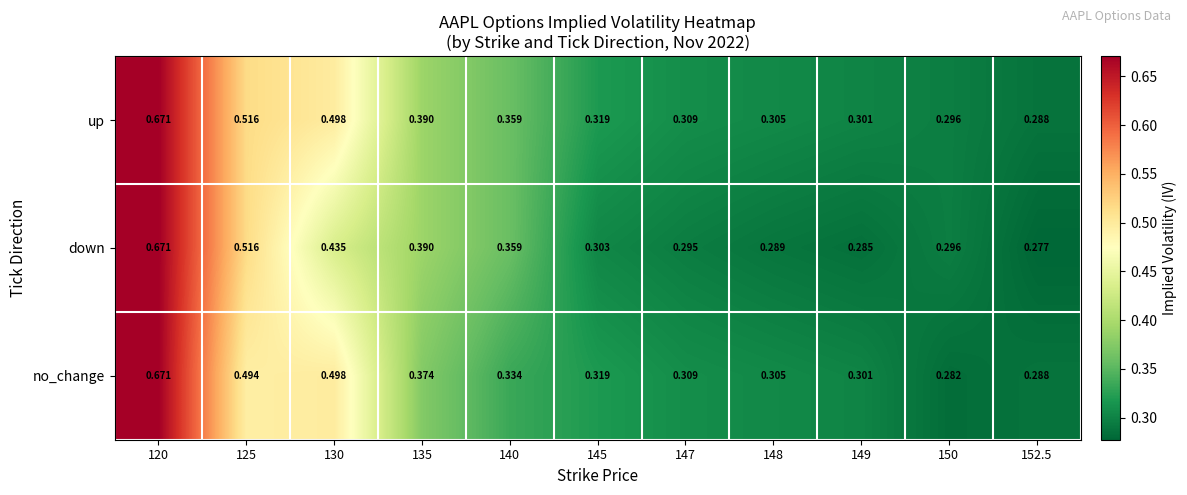

List the series in order of their overall mean, highest first.

up, no_change, down